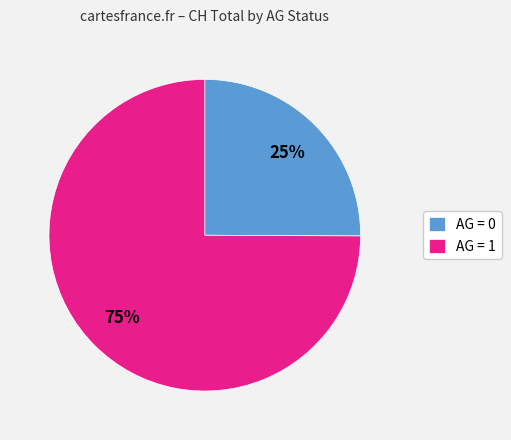

Between AG = 0 and AG = 1, which is larger?

AG = 1